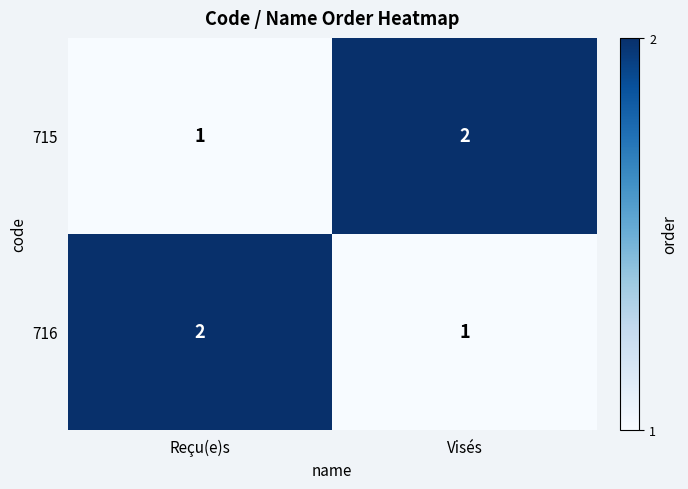

At which label is 715 closest to 1?

Reçu(e)s